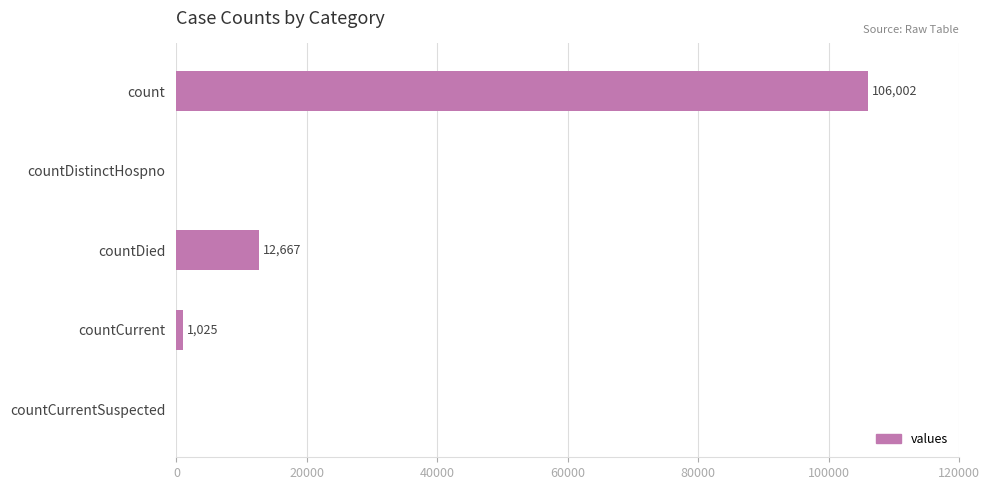

What is the sum of all values?

119694